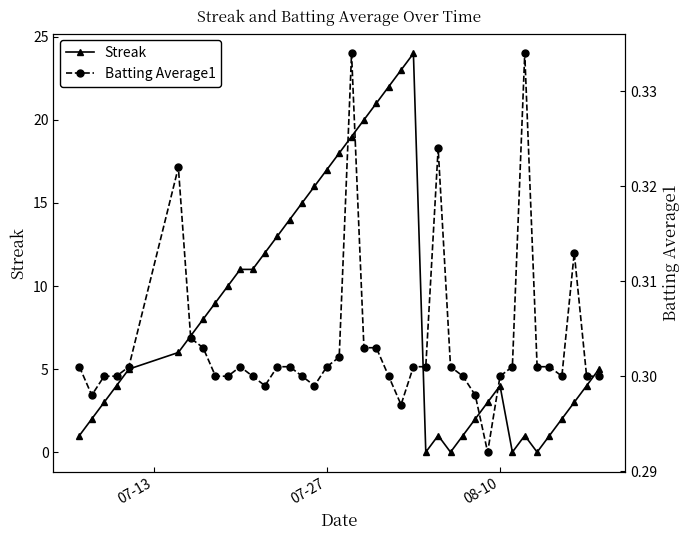

True or false: Streak has more than 0 points higher than both neighbors.

True